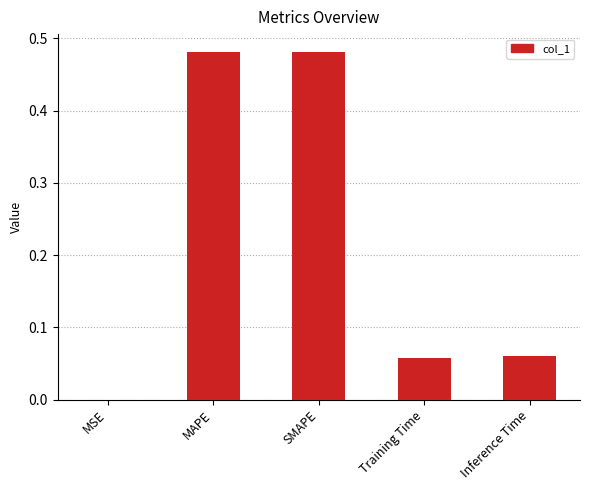

What is the average value?

0.2